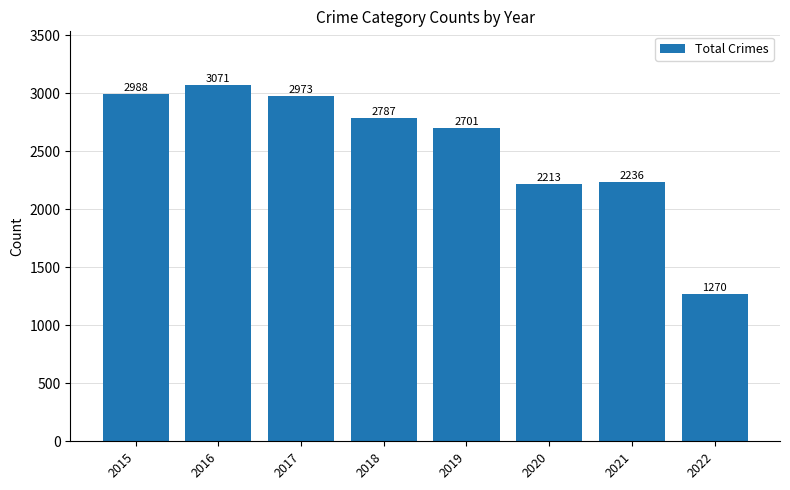

What is the difference between the second highest and minimum values?

1718